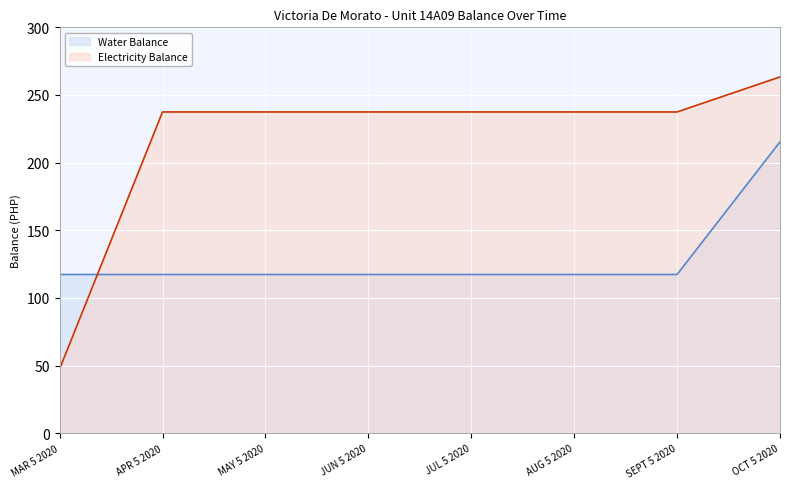

What is the label of the 6th point from the left?

AUG 5 2020